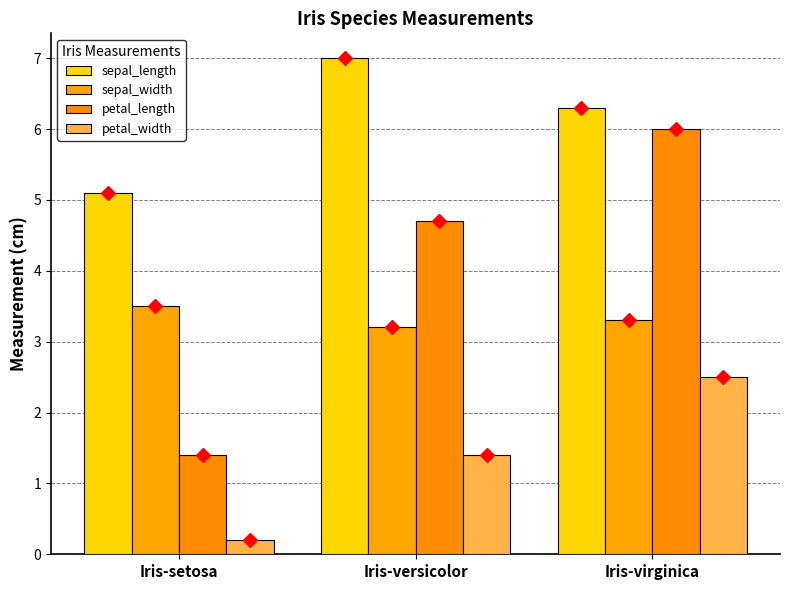

The value of petal_width at Iris-virginica is 4.1. True or false?

False